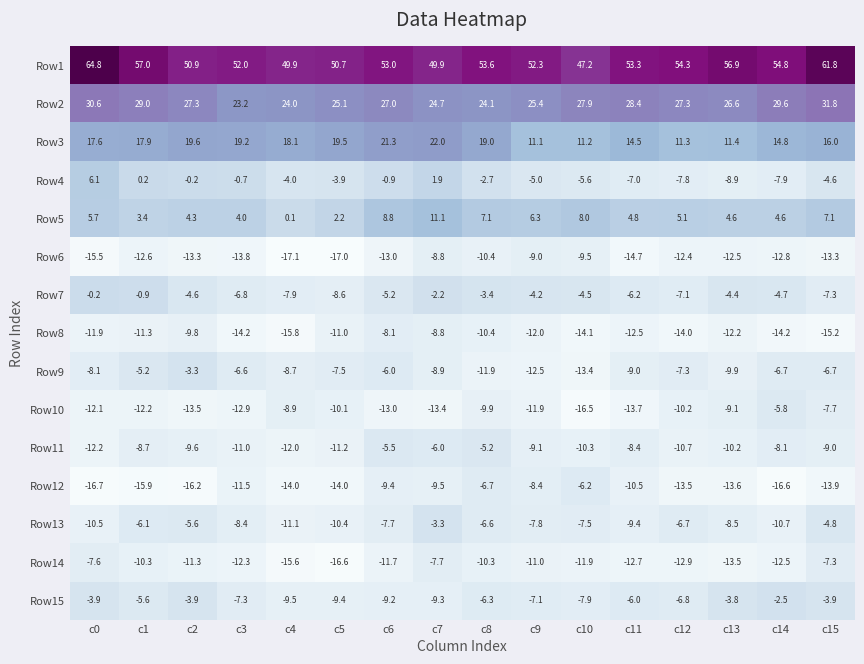

True or false: Row10 has a value of -13.9 at c12.

False